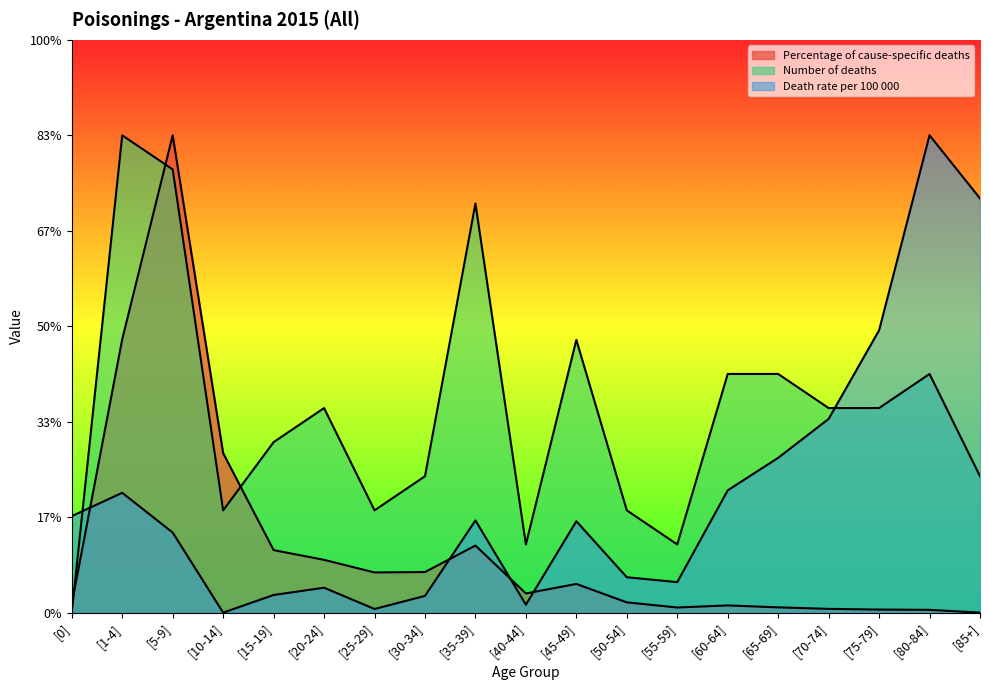

The value of Percentage of cause-specific deaths at [1-4] is 1.4. True or false?

True